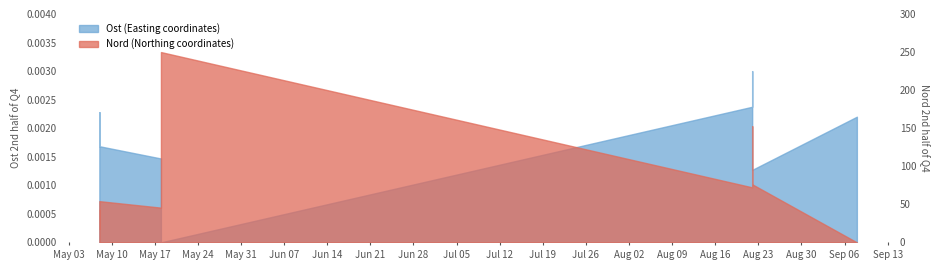

What is the label of the 11th point from the right?

2022-05-08